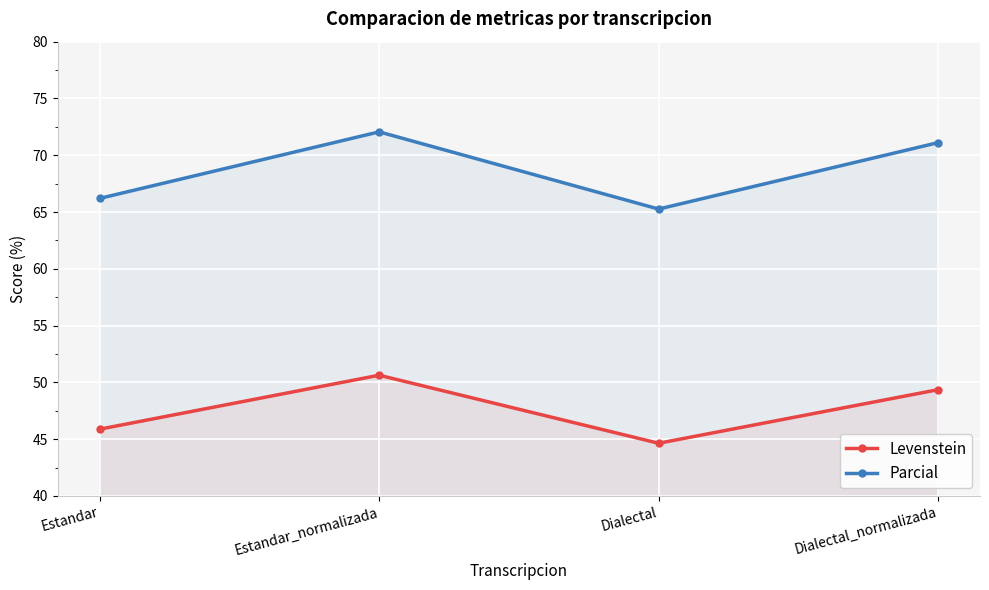

How many lines are shown in the chart?

2